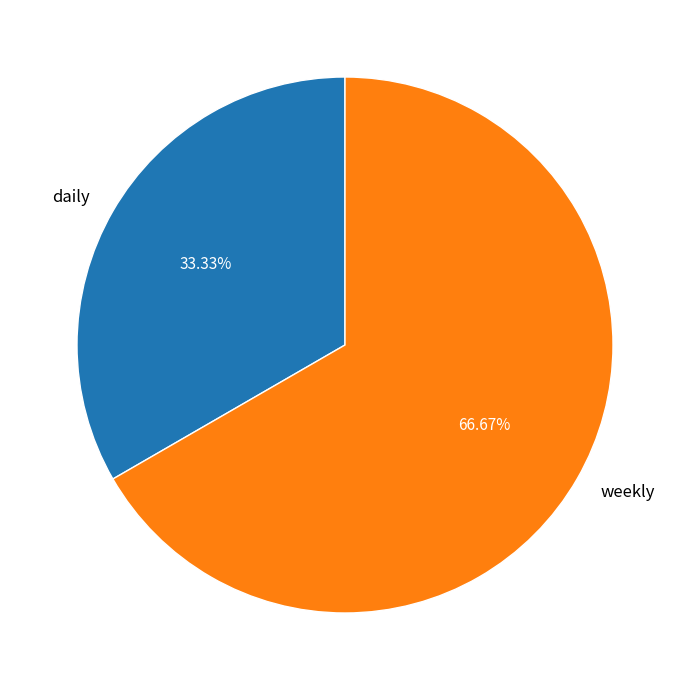

How much of the chart is everything except daily?

66.7%